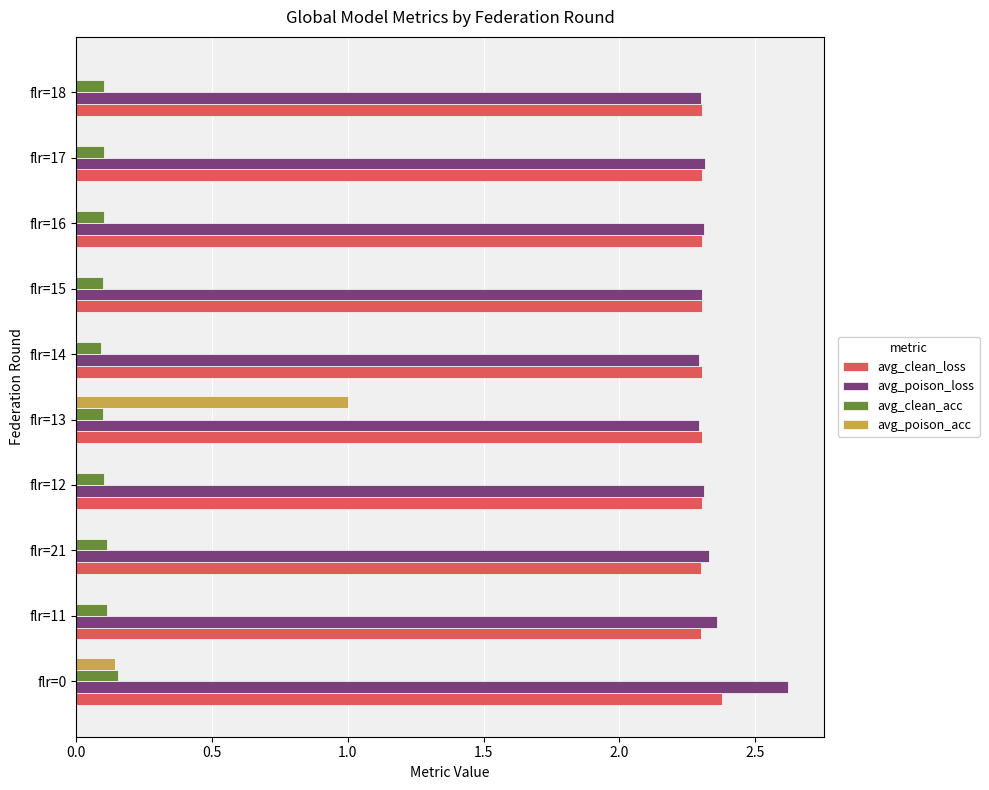

At which category is the sum across all series the highest?

flr=13